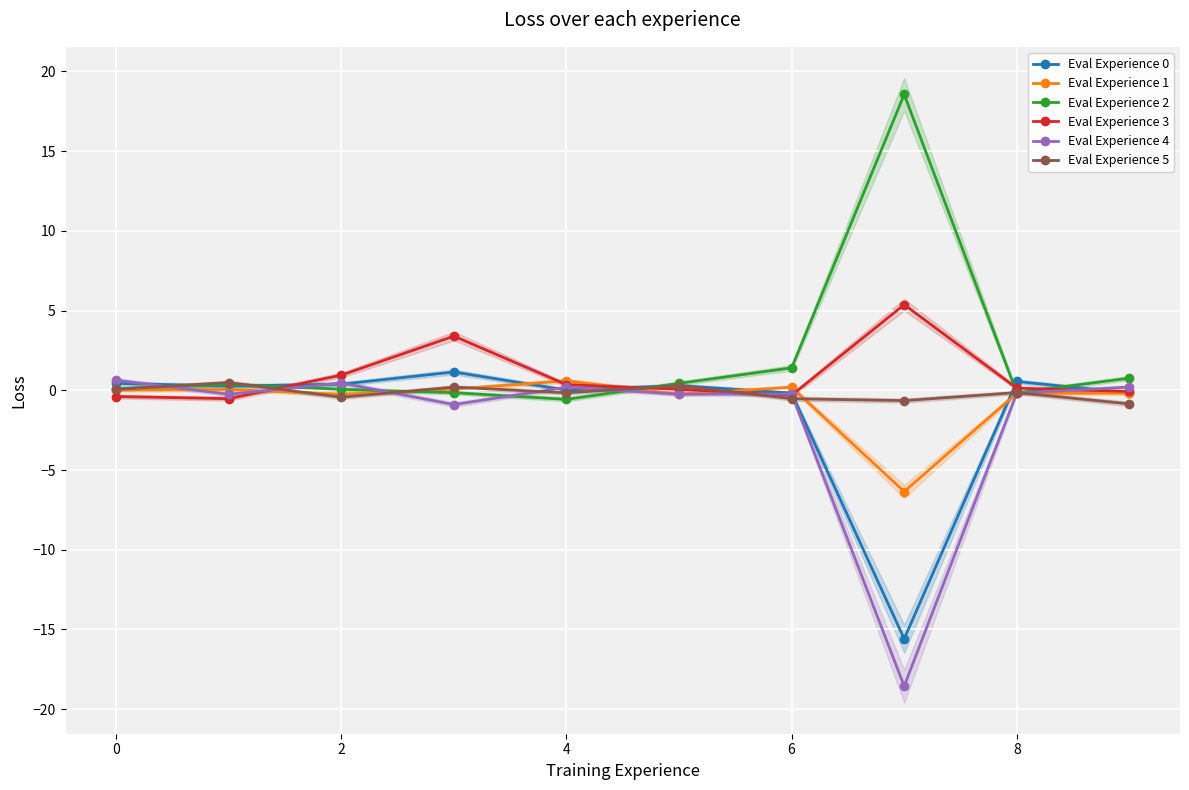

At how many categories does at least one series exceed 13?

1